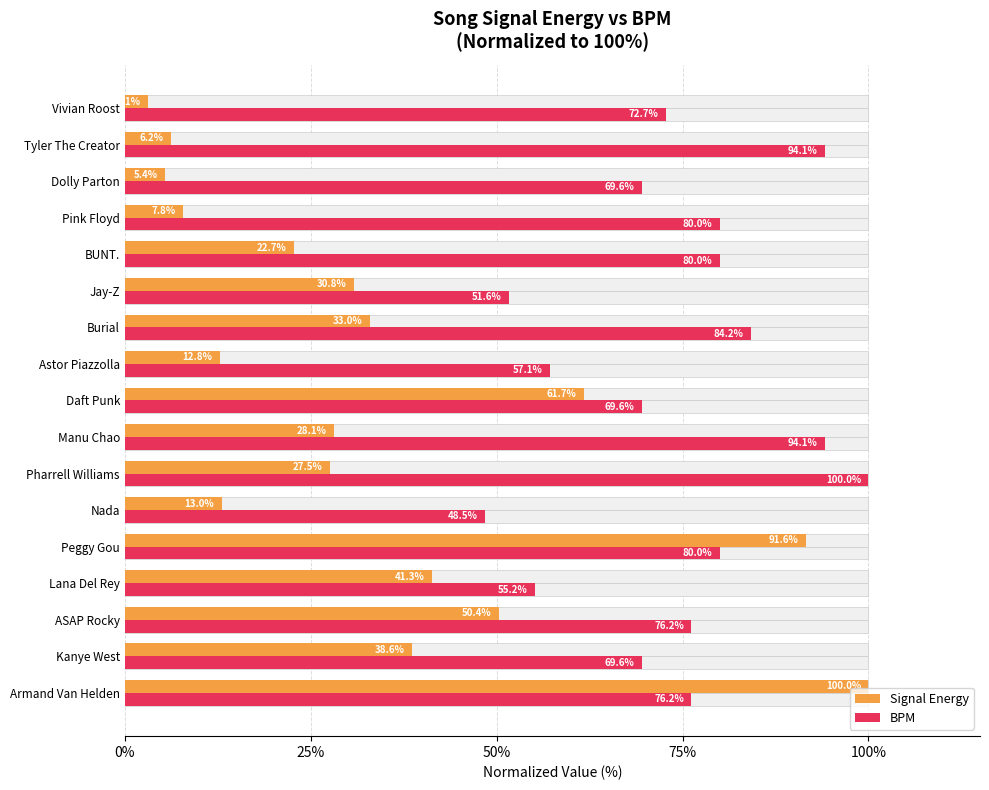

Which series has the widest spread of values?

Signal Energy